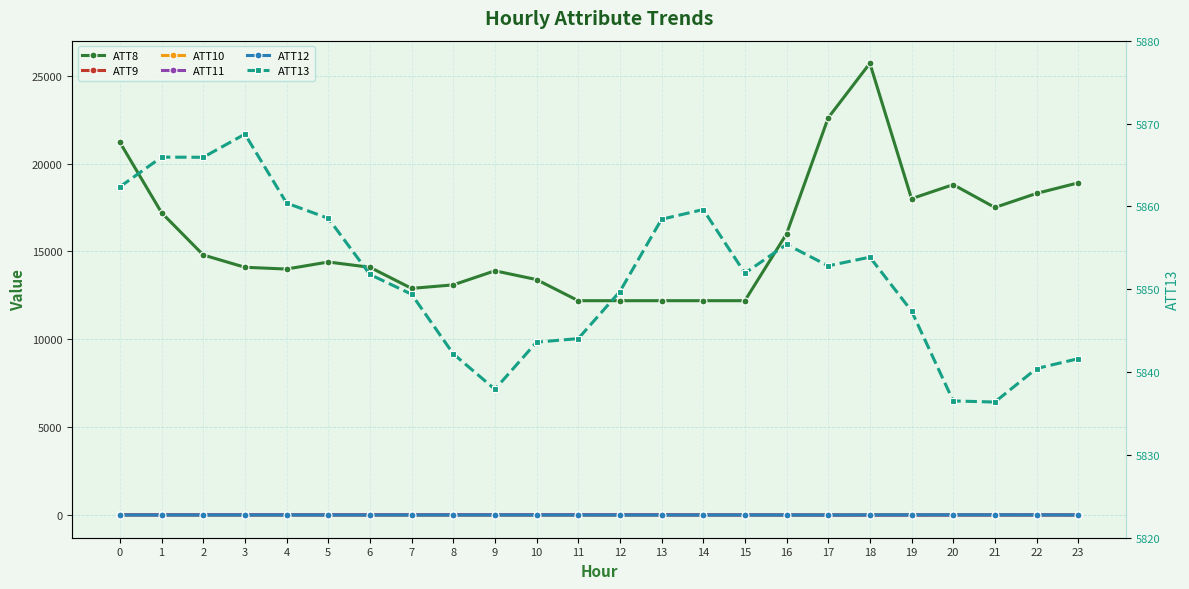

Where is the first local minimum for ATT13?

2